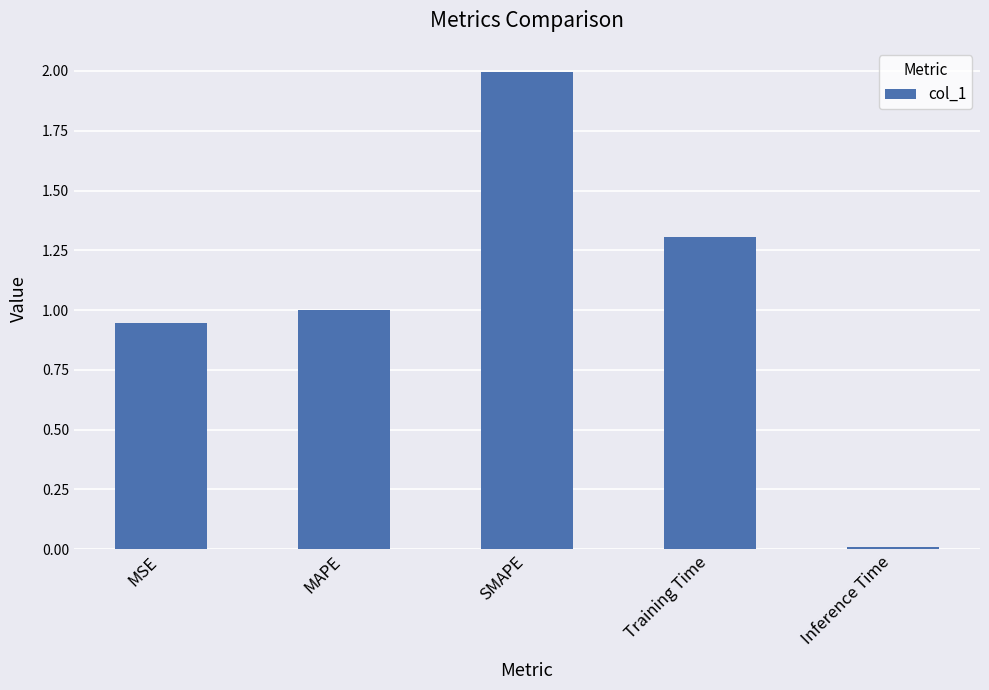

What is the sum of the values at MAPE and Training Time?

2.3